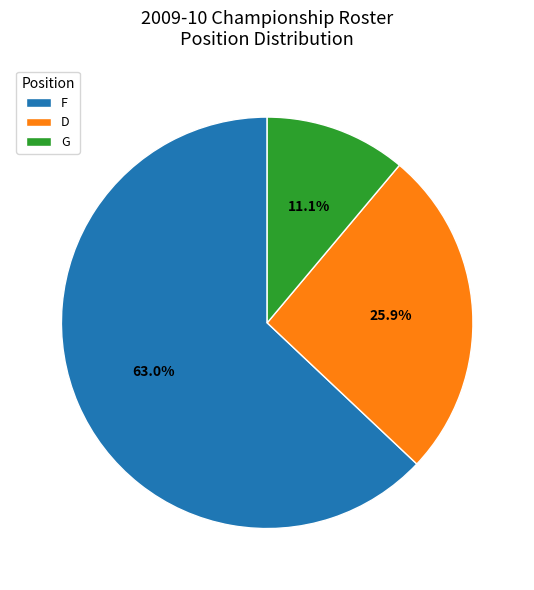

Which slice is the largest?

F